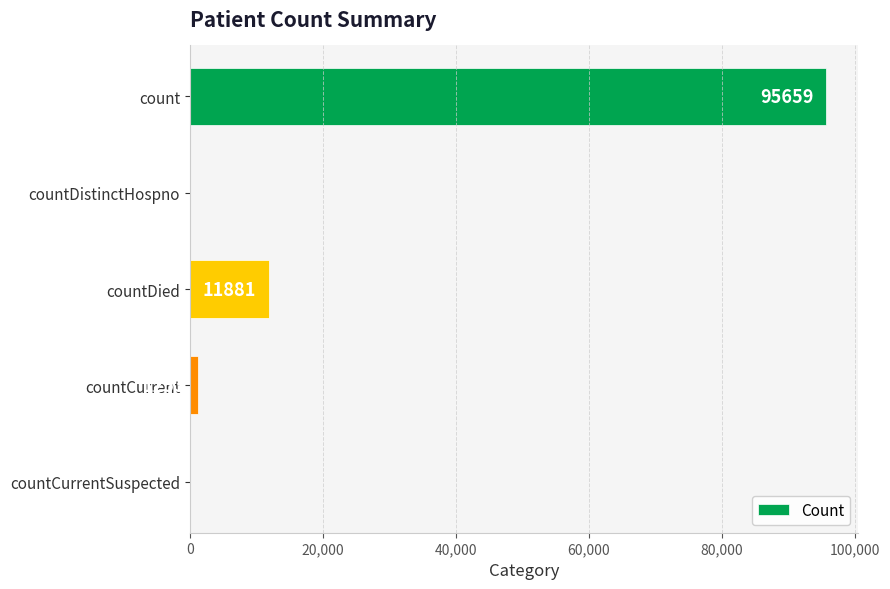

Reading bottom to top, list all the values displayed in this chart.

countCurrentSuspected=0	countCurrent=1253	countDied=11881	countDistinctHospno=0	count=95659